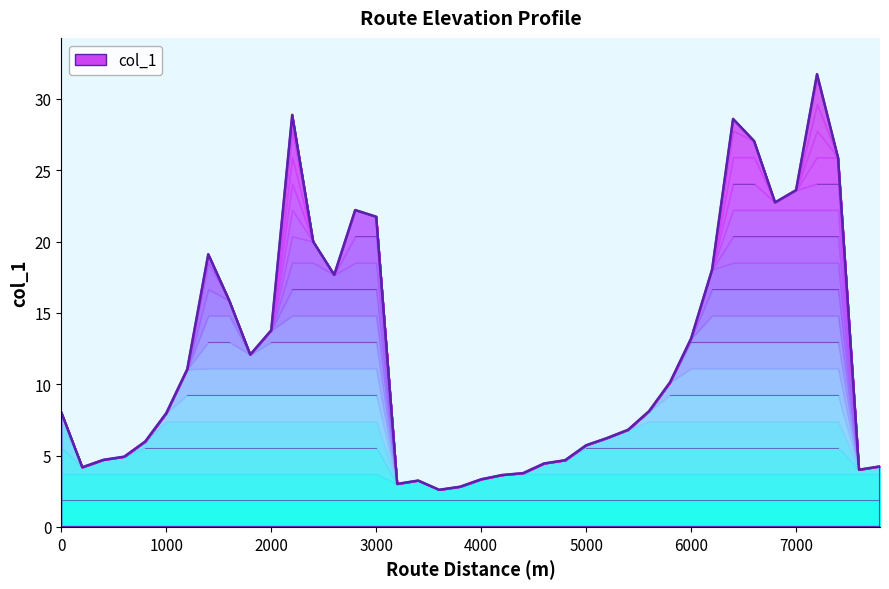

True or false: there are more than 1 points higher than both neighbors.

True